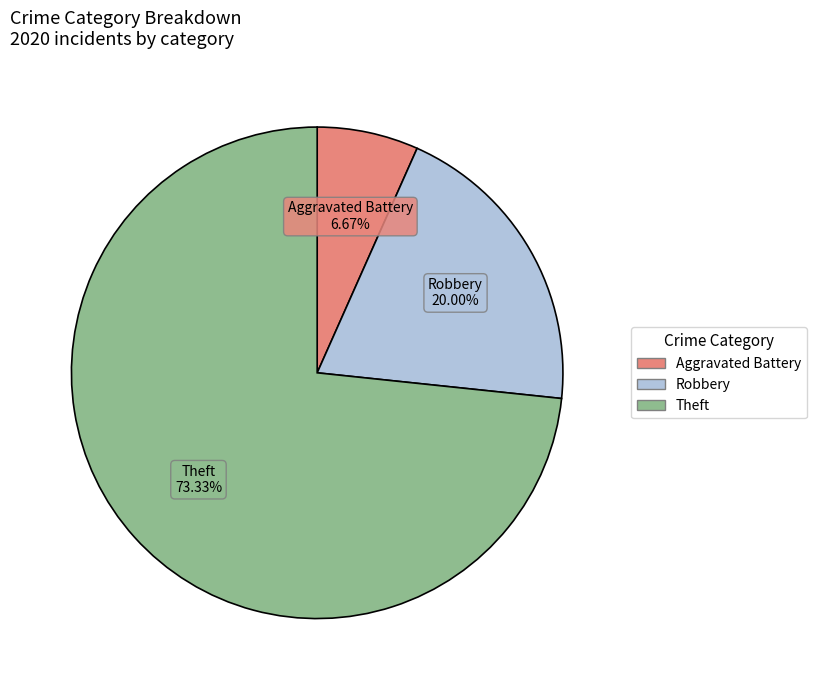

Which slice represents more than half of the pie?

Theft